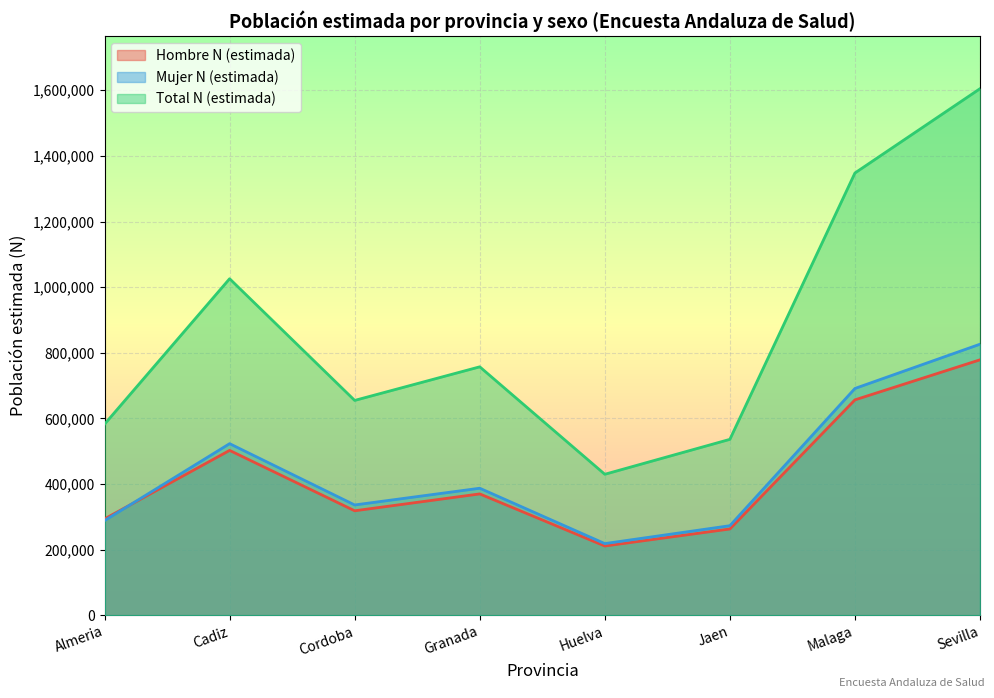

What is the maximum value shown in the chart?

1604750